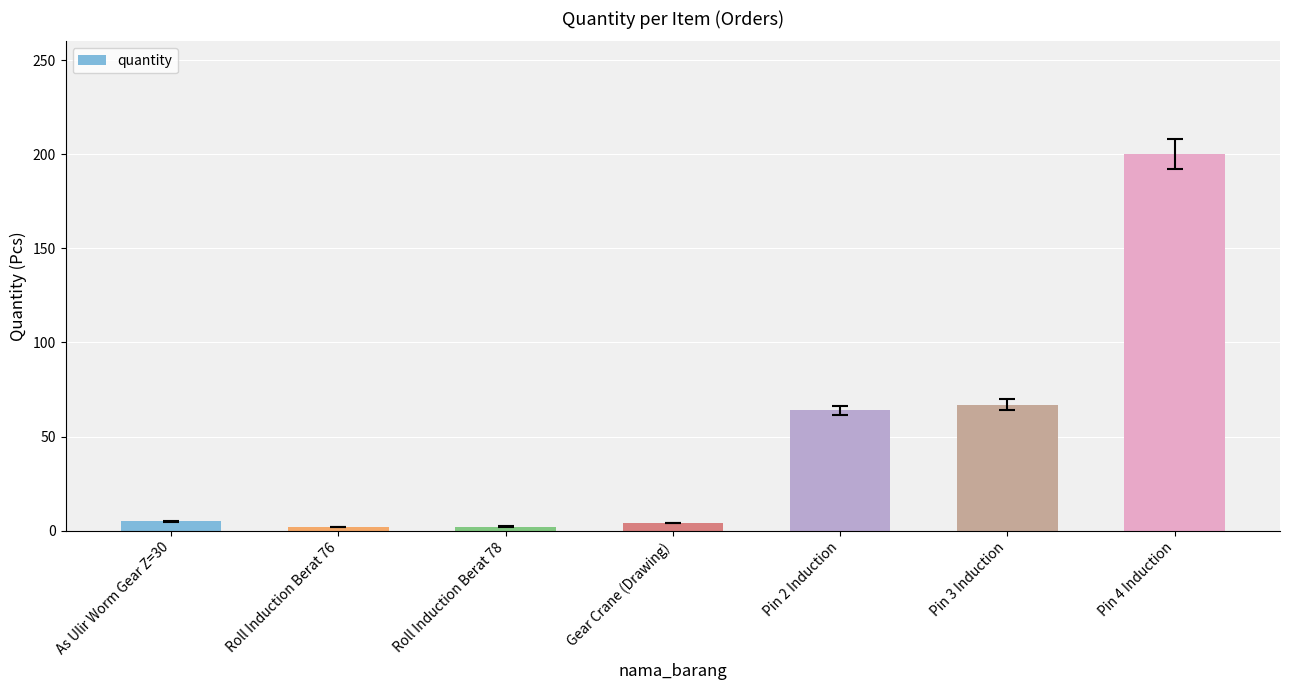

What is the difference between the second highest and minimum values?

65